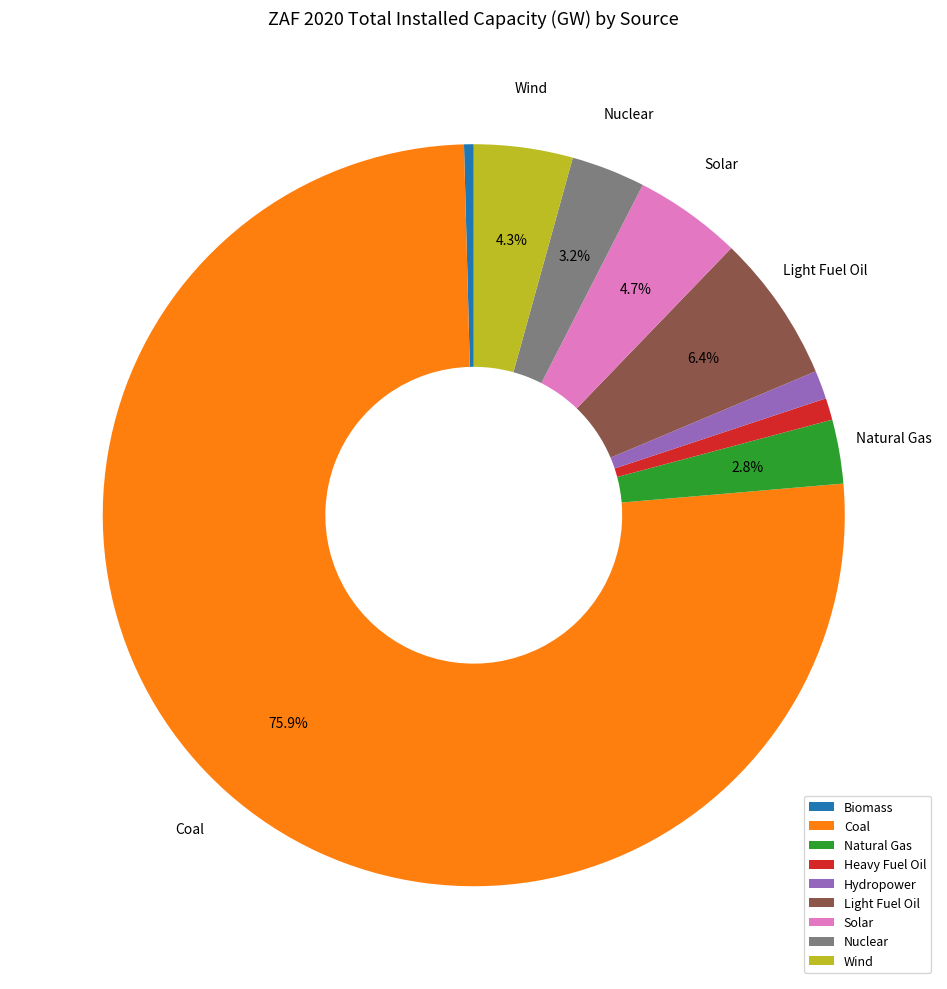

Does any single category account for the majority?

Yes